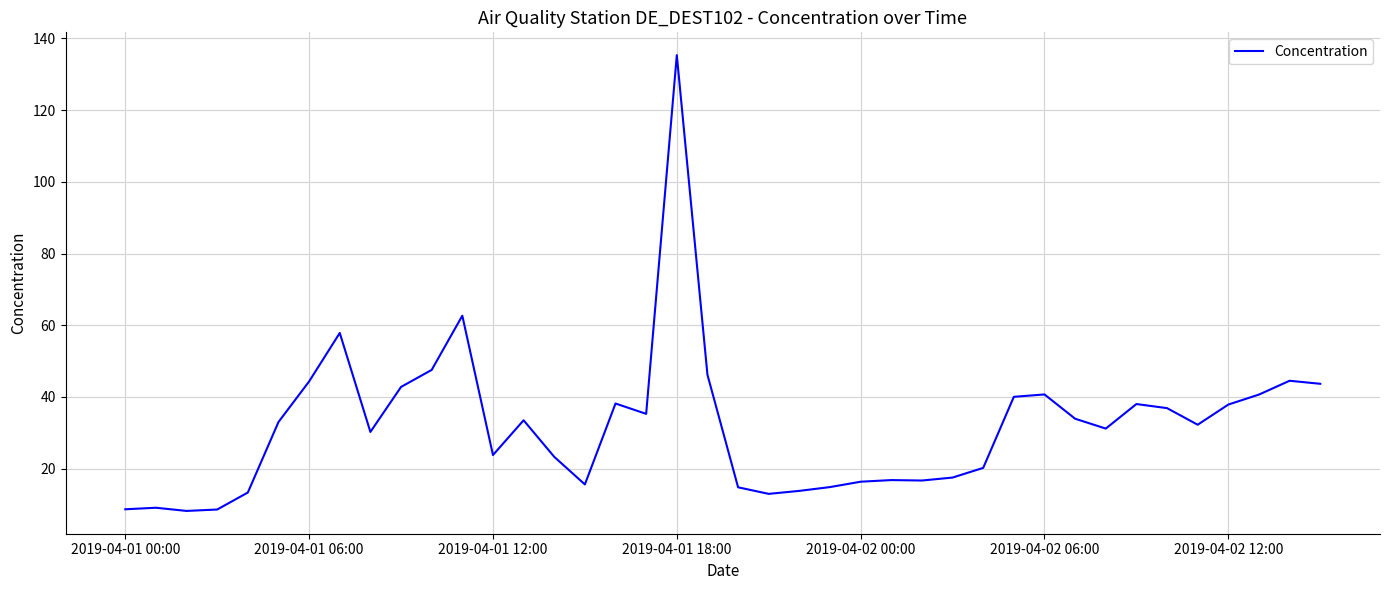

What is the greatest value displayed?

135.3